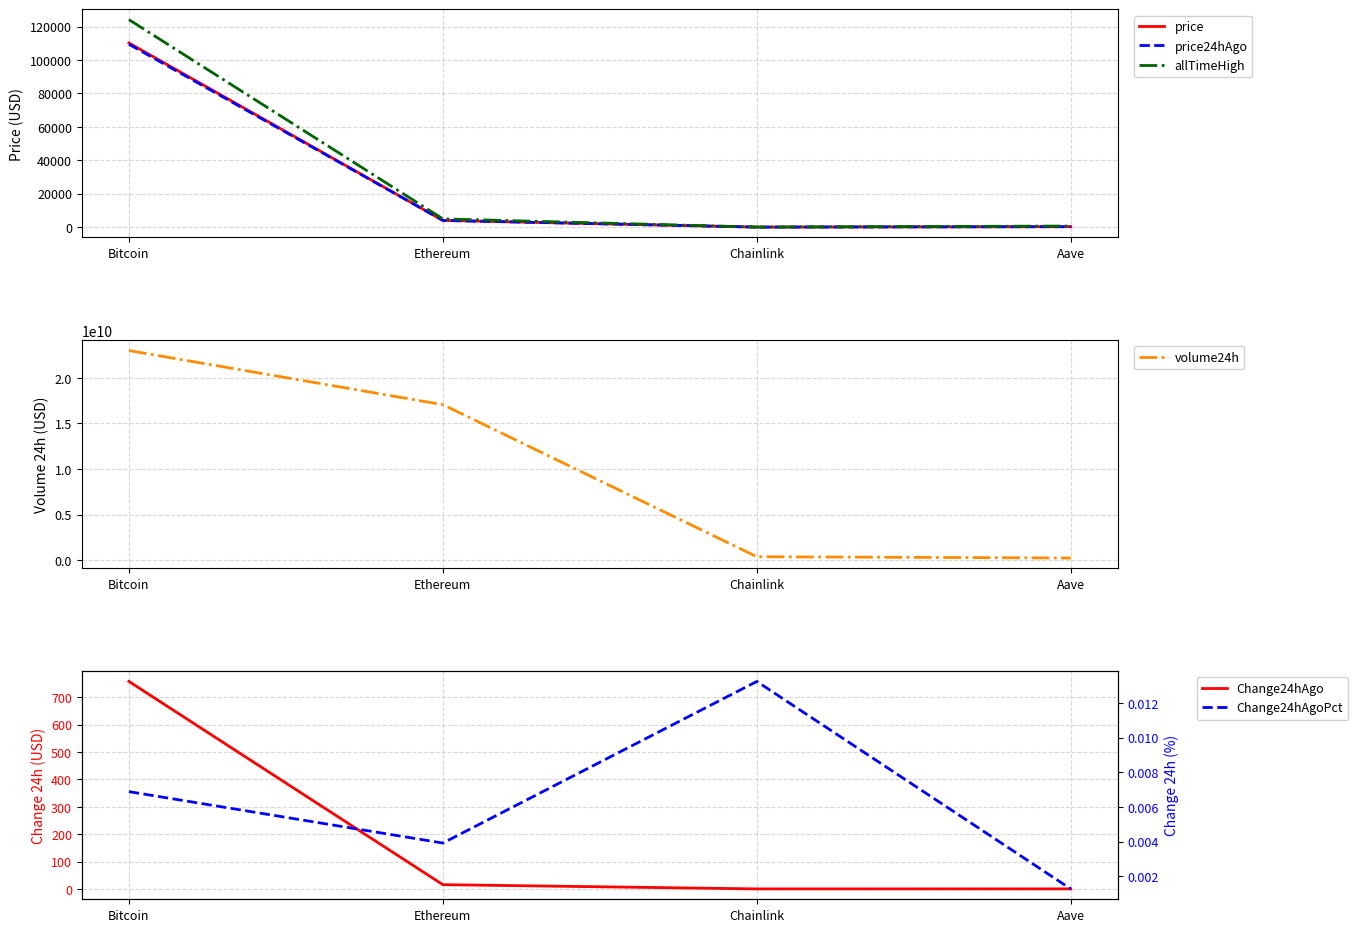

Reading left to right, extract all data points from this chart.

price: 110172.0	4029.2	21.2	267.1
price24hAgo: 109414.0	4013.5	20.9	266.8
allTimeHigh: 124128.0	4946.1	52.7	661.7
volume24h: 23011809529.0	17069148832.0	367506373.0	226976520.0
Change24hAgo: 758.0	15.8	0.3	0.3
Change24hAgoPct: 0.0	0.0	0.0	0.0